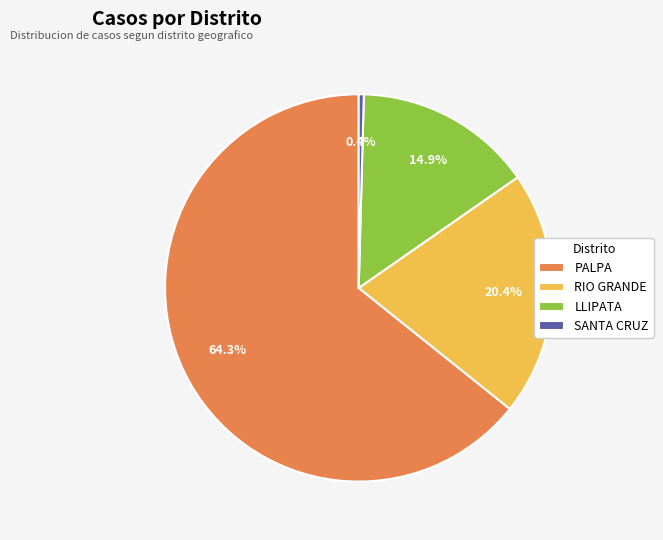

Rank the categories by value from lowest to highest.

SANTA CRUZ, LLIPATA, RIO GRANDE, PALPA